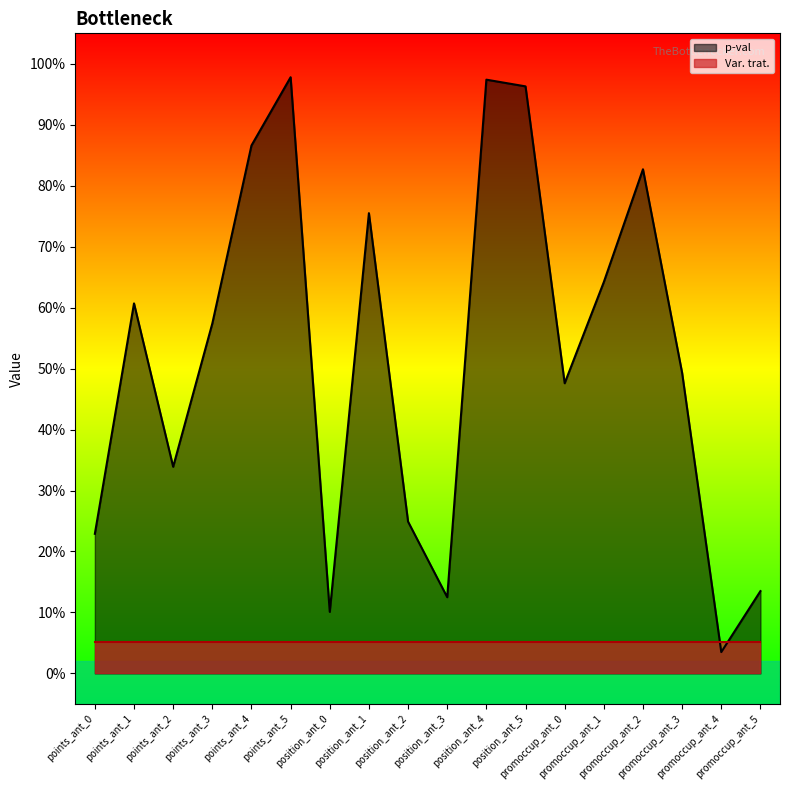

Reading left to right, extract all data points from this chart.

points_ant_0=0.2	points_ant_1=0.6	points_ant_2=0.3	points_ant_3=0.6	points_ant_4=0.9	points_ant_5=1.0	position_ant_0=0.1	position_ant_1=0.8	position_ant_2=0.2	position_ant_3=0.1	position_ant_4=1.0	position_ant_5=1.0	promoccup_ant_0=0.5	promoccup_ant_1=0.6	promoccup_ant_2=0.8	promoccup_ant_3=0.5	promoccup_ant_4=0.0	promoccup_ant_5=0.1